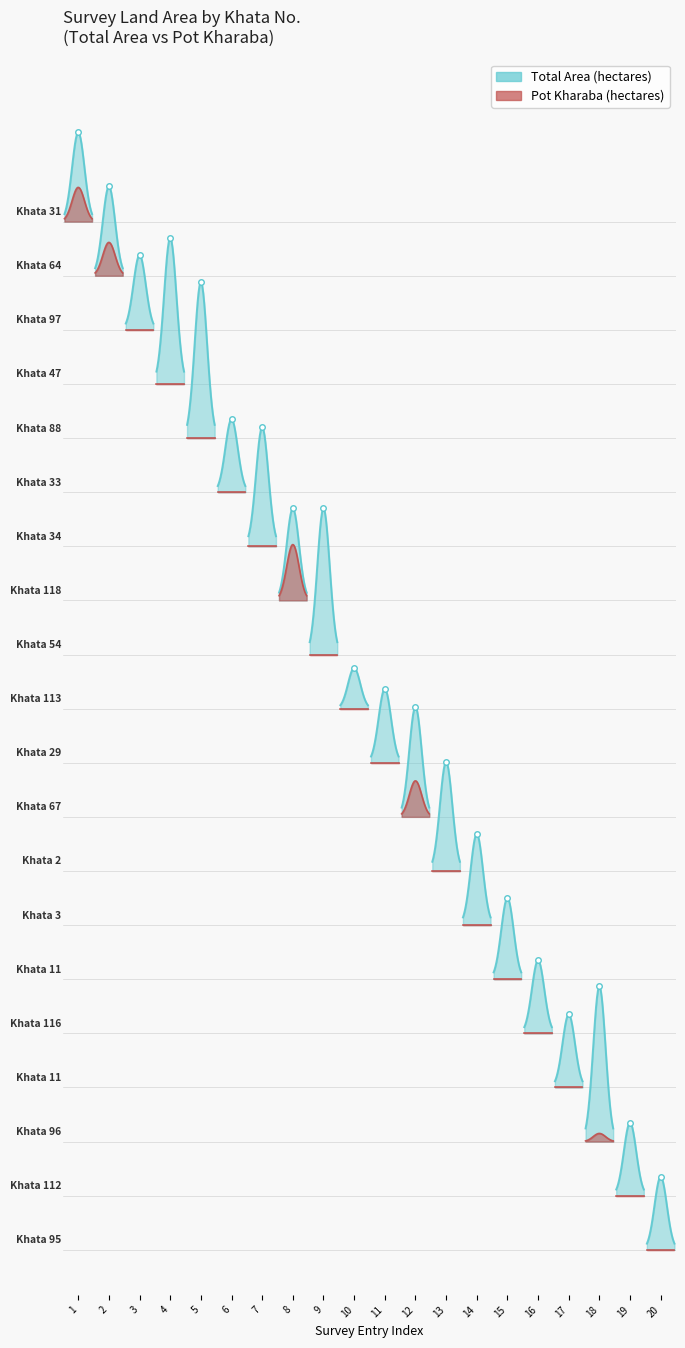

Does the chart display data point markers on the line(s)?

No